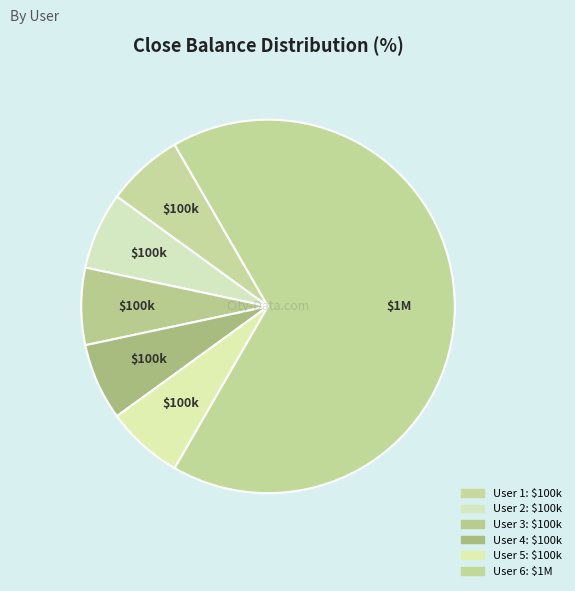

Count the number of slices in the pie.

6